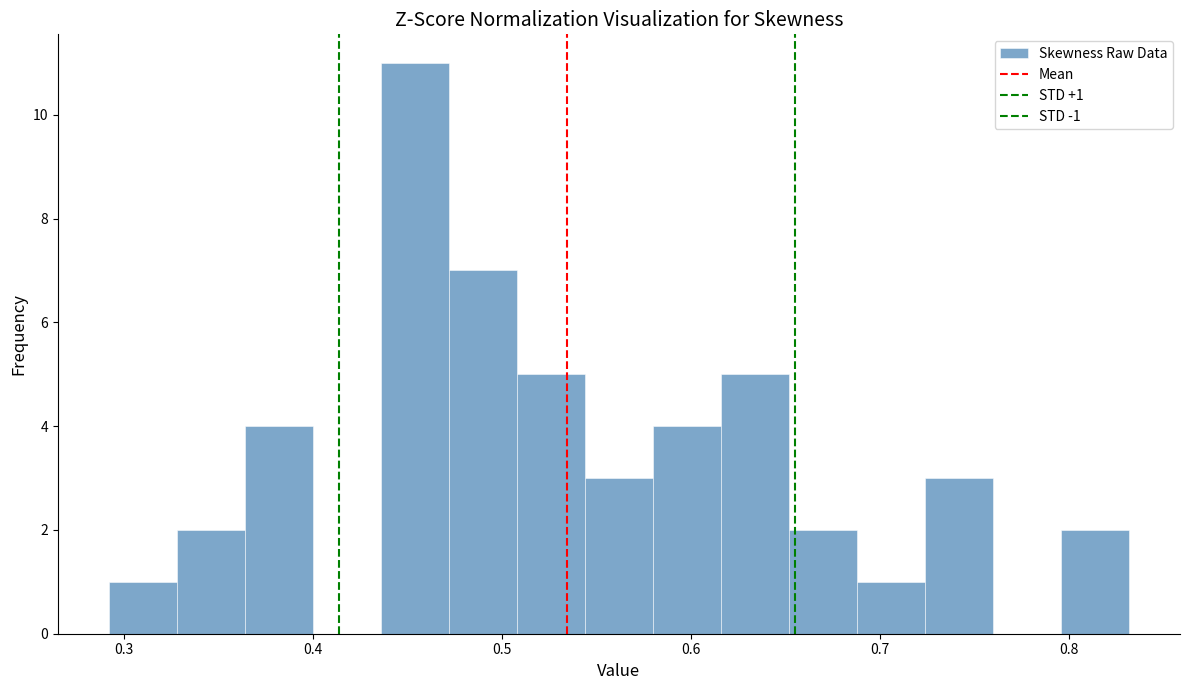

Around what value on the x-axis is the tallest bar? Give the approximate position of its centre, as read against the axis.

0.45